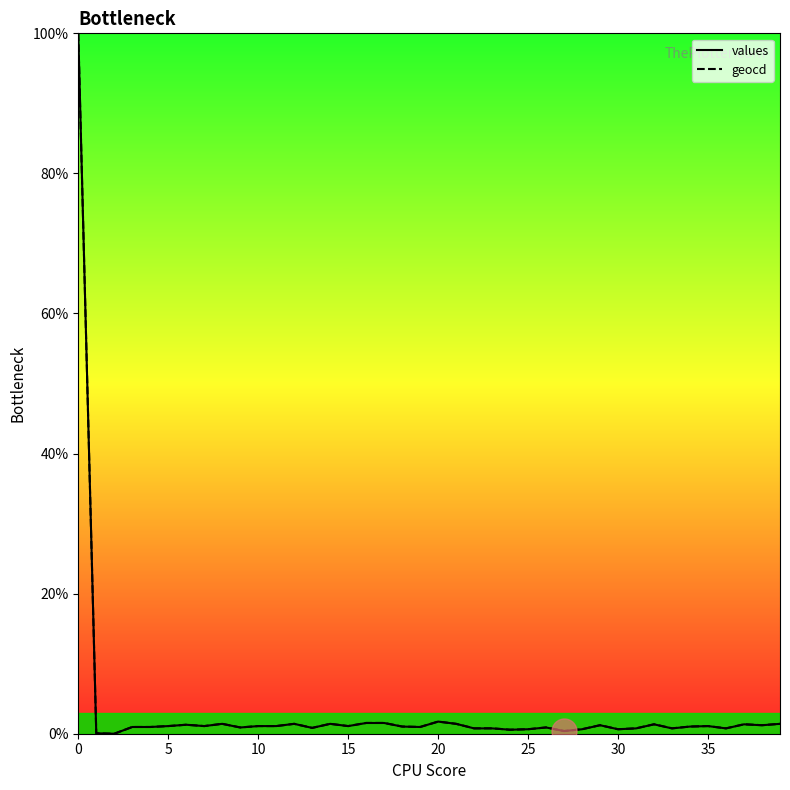

What is the maximum value for values?

100.0